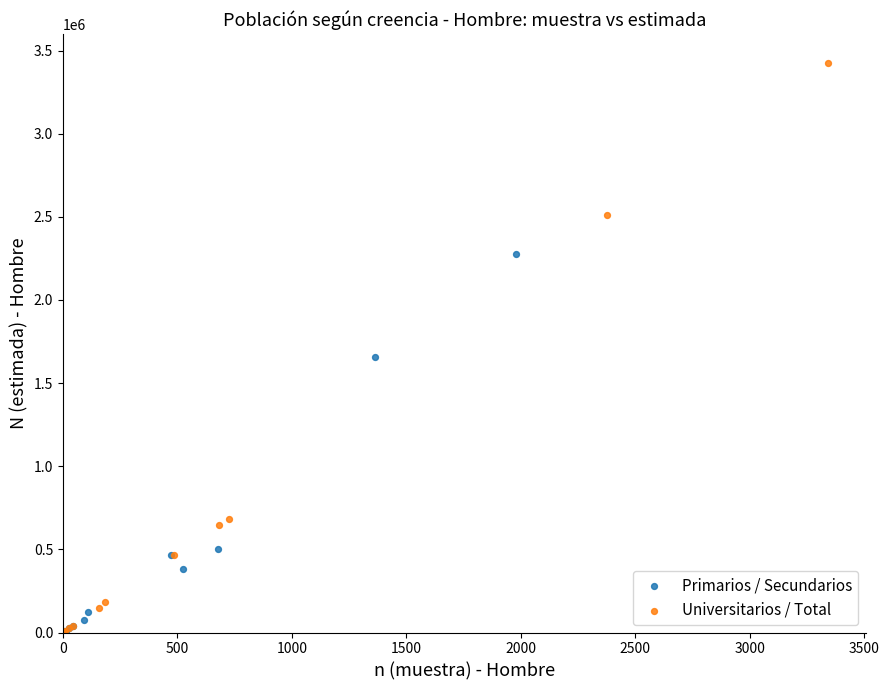

Which series reaches the maximum Y coordinate?

Universitarios / Total